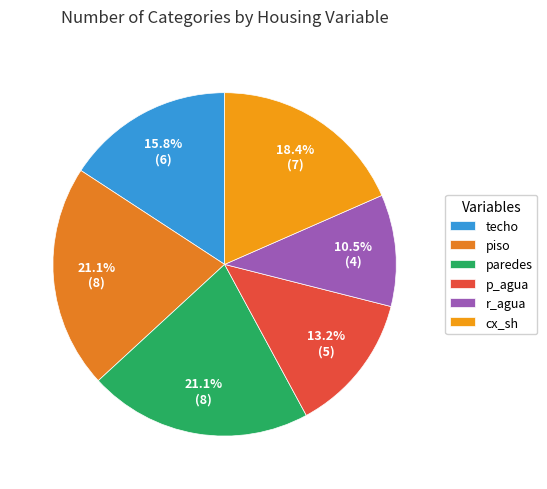

To the nearest percent, what is the difference between the r_agua and paredes slice percentages?

11%